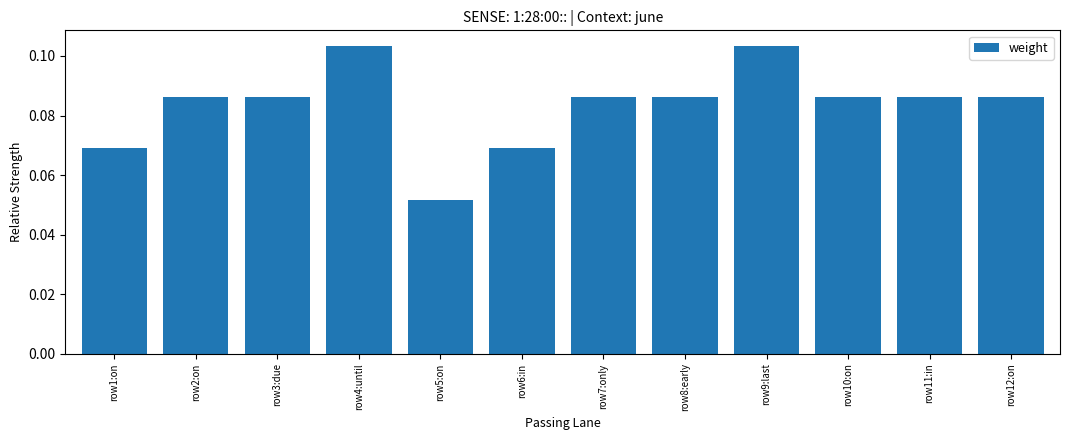

What is the sum of all values?

1.0